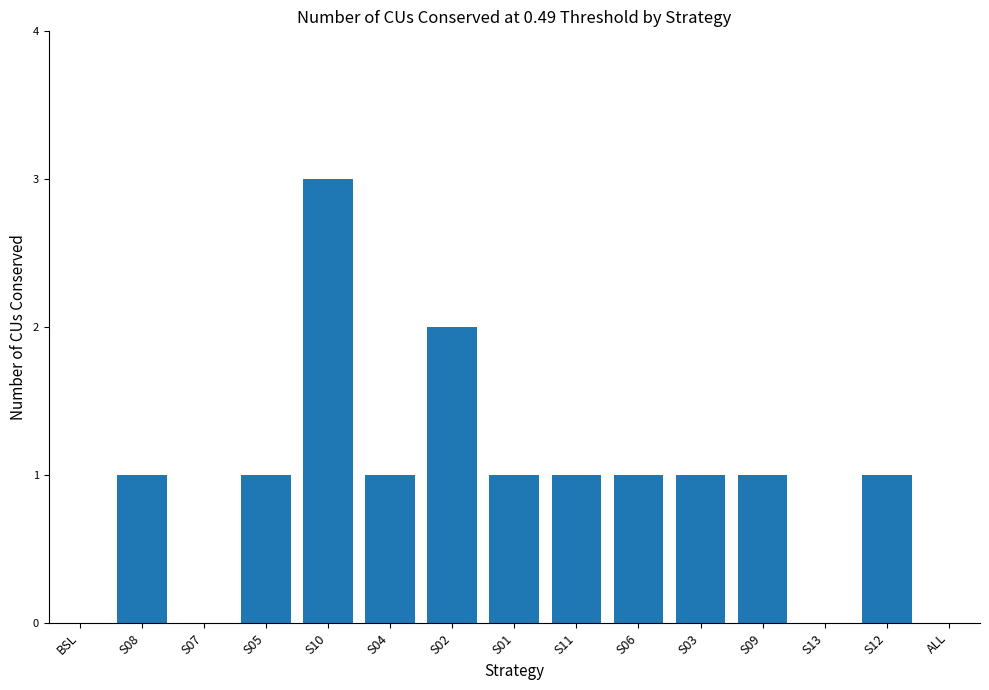

What is the ratio of the value at S09 to the value at S12?

1.0